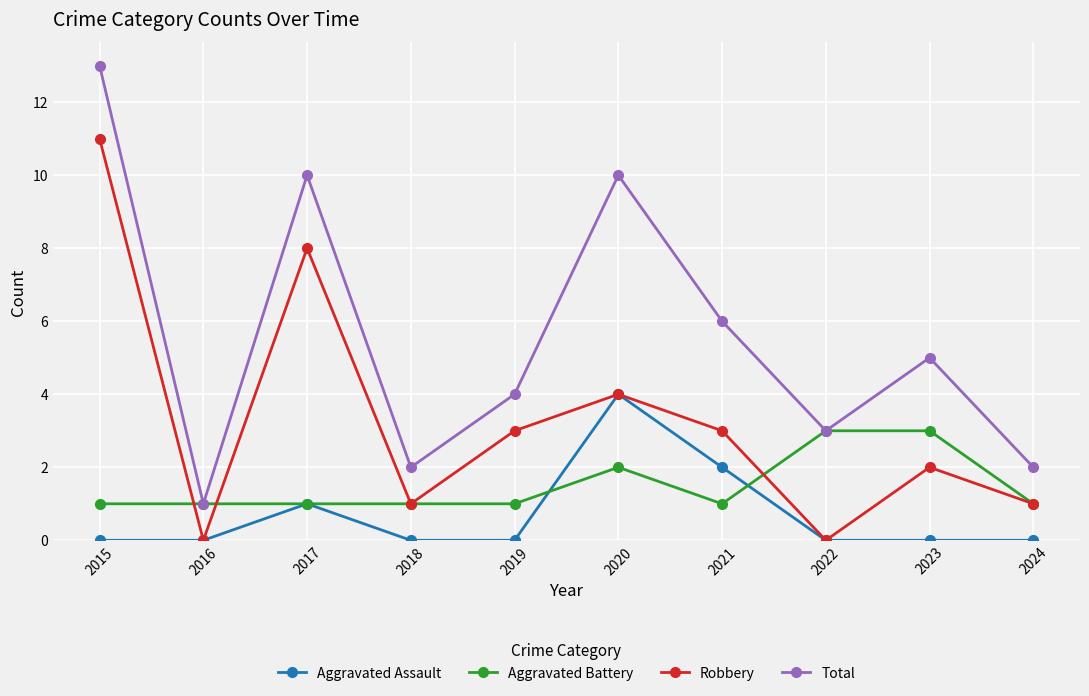

The Robbery series shows 4 at 2020. True or false?

True